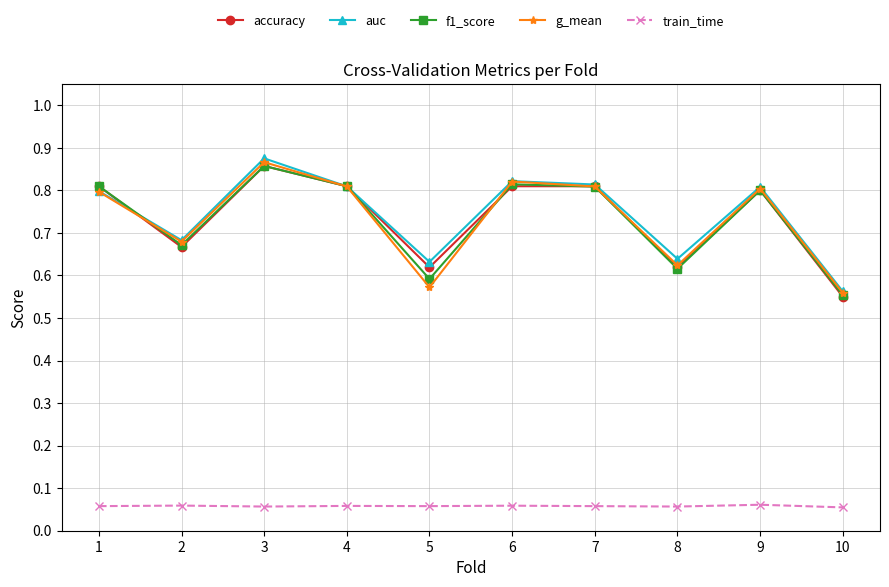

Which label corresponds to the largest value in the chart?

3